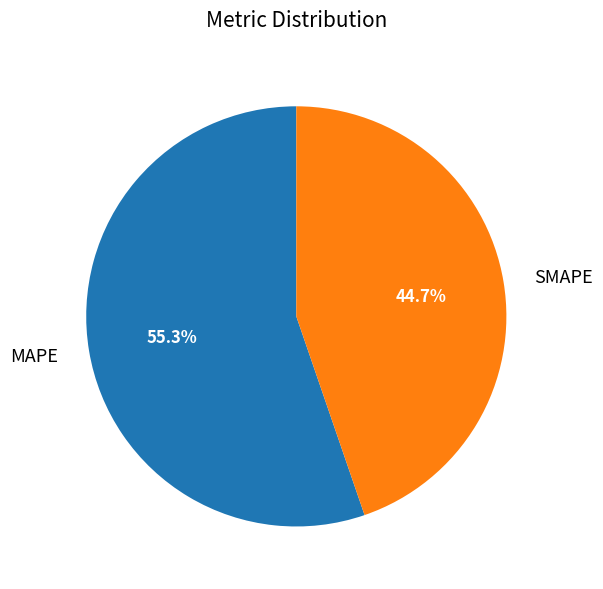

To the nearest percent, what is the combined percentage of MAPE and SMAPE?

100%